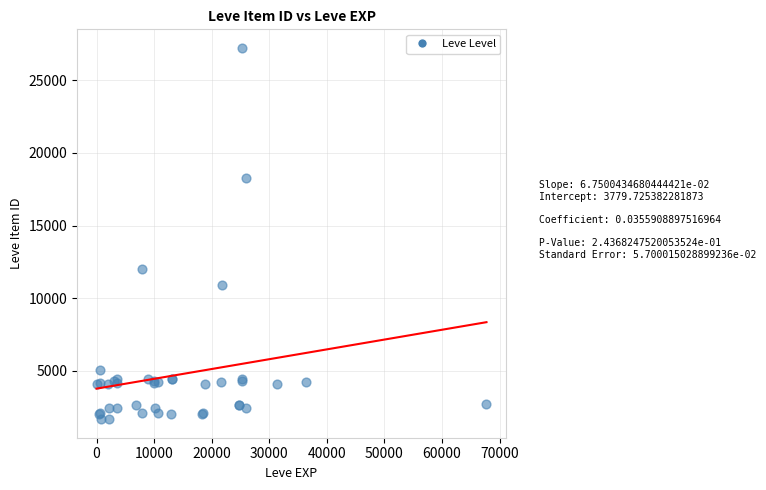

What Y value in the scatter plot is closest to 14448?

12018